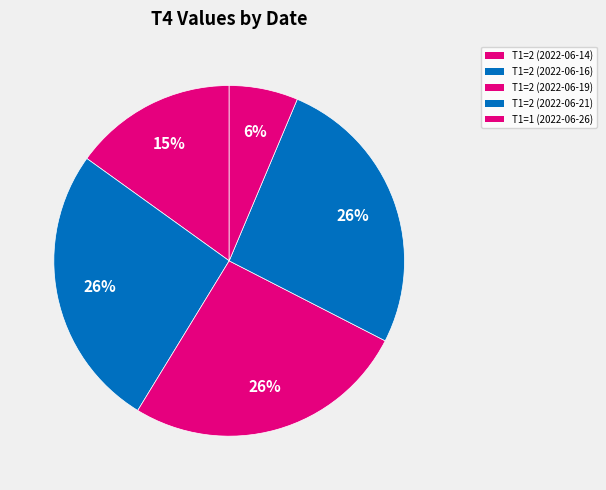

To the nearest percent, what percentage of the pie is T1=2 (2022-06-19)?

26%